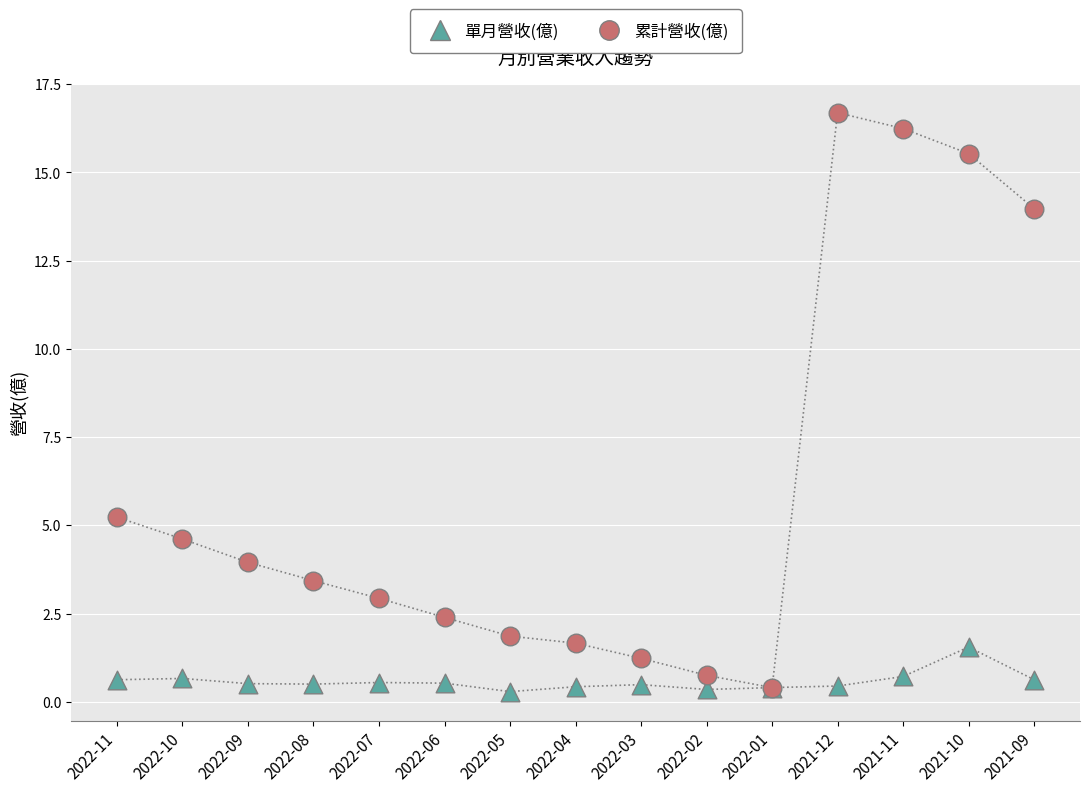

At which category is the sum across all series the highest?

2021-12